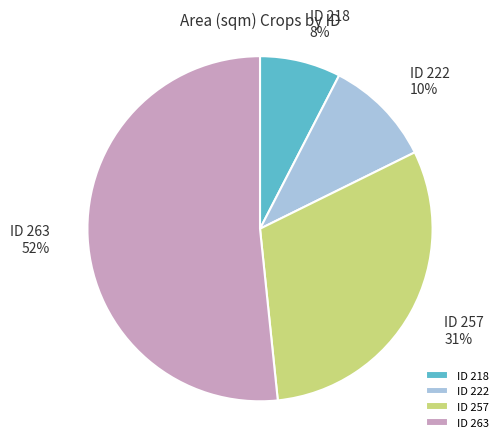

How many segments does this pie chart have?

4